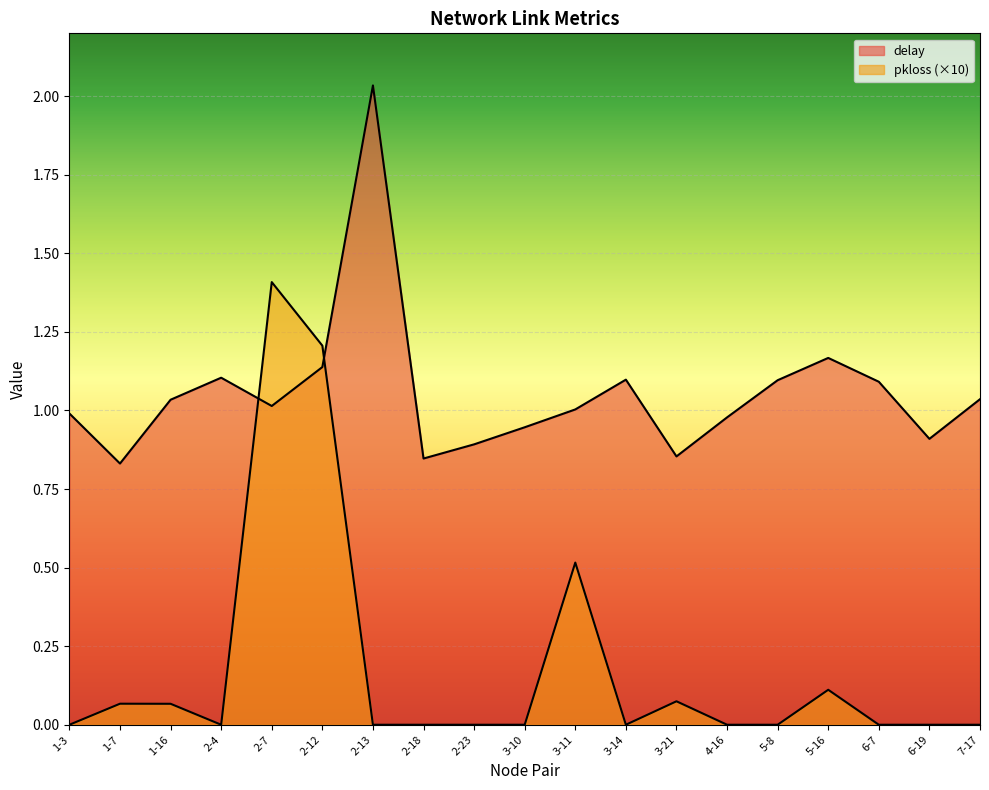

What is the maximum value shown in the chart?

2.0